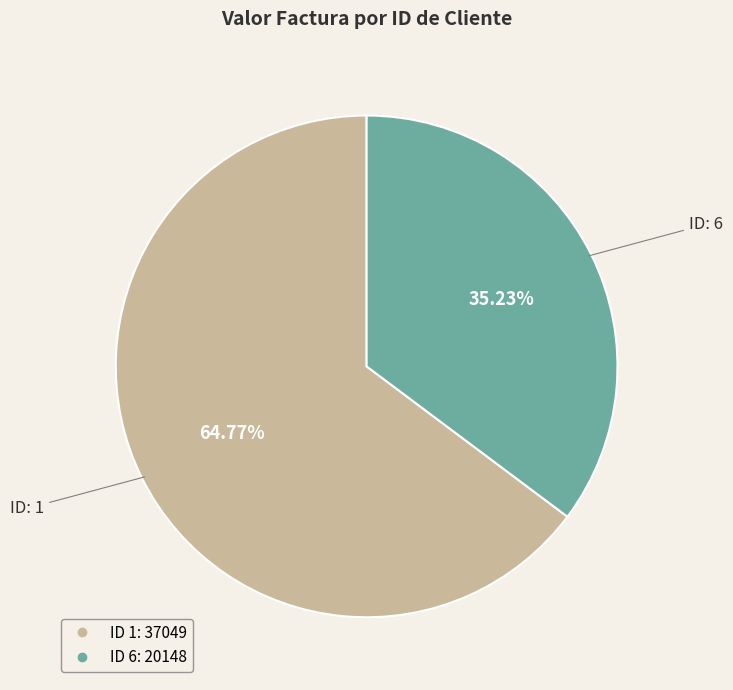

Is there any slice that represents more than half of the pie?

Yes